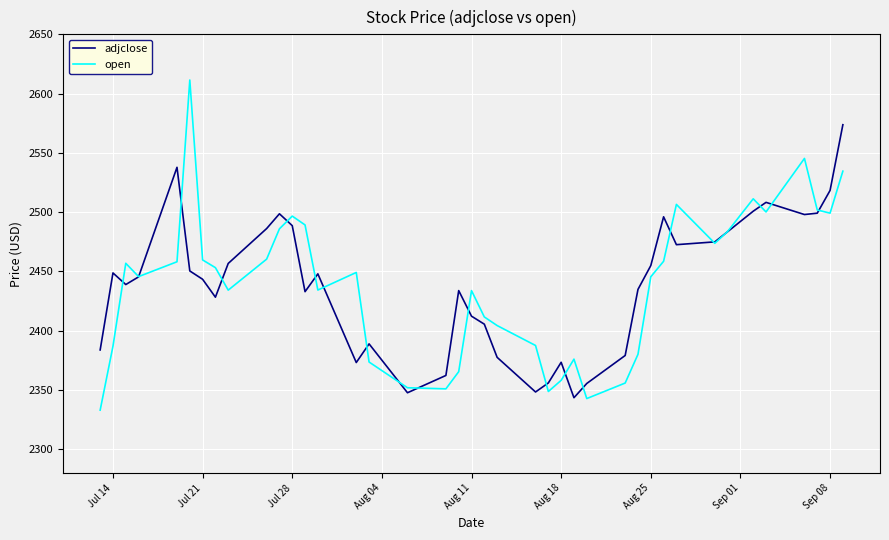

Which series has the widest spread of values?

open